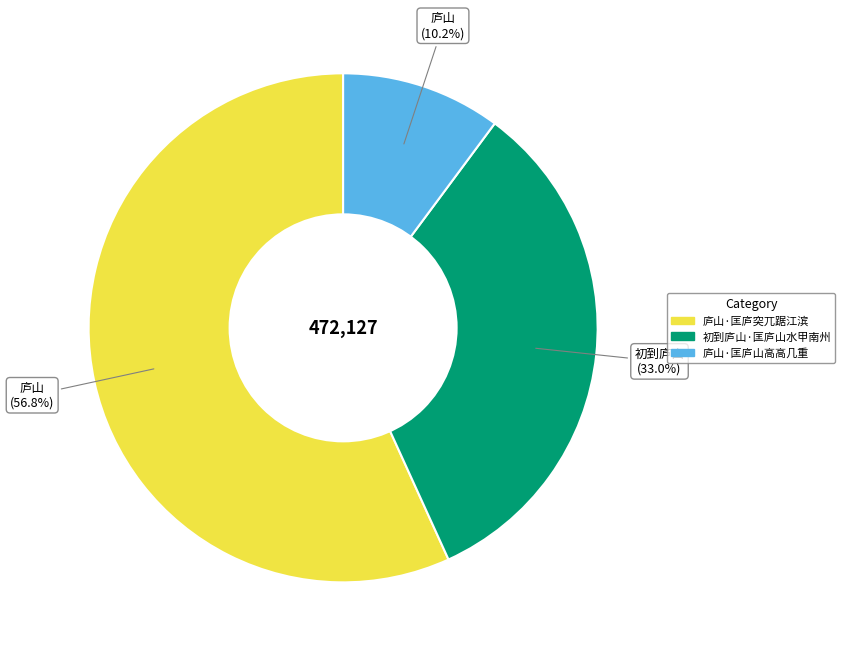

Which has a higher value, 庐山·匡庐山高高几重 or 庐山·匡庐突兀踞江滨?

庐山·匡庐突兀踞江滨